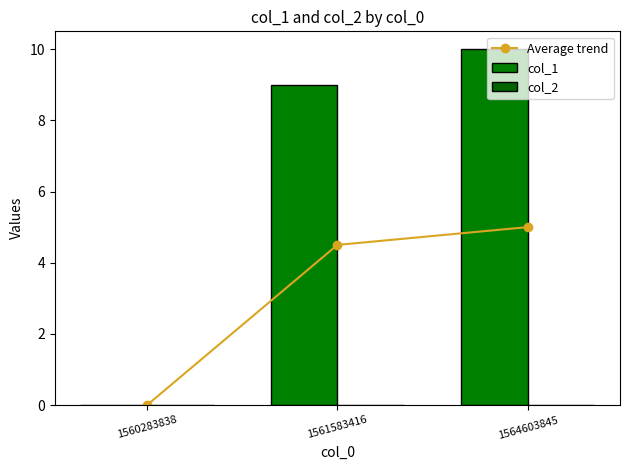

What is the highest value of the Average trend series?

5.0